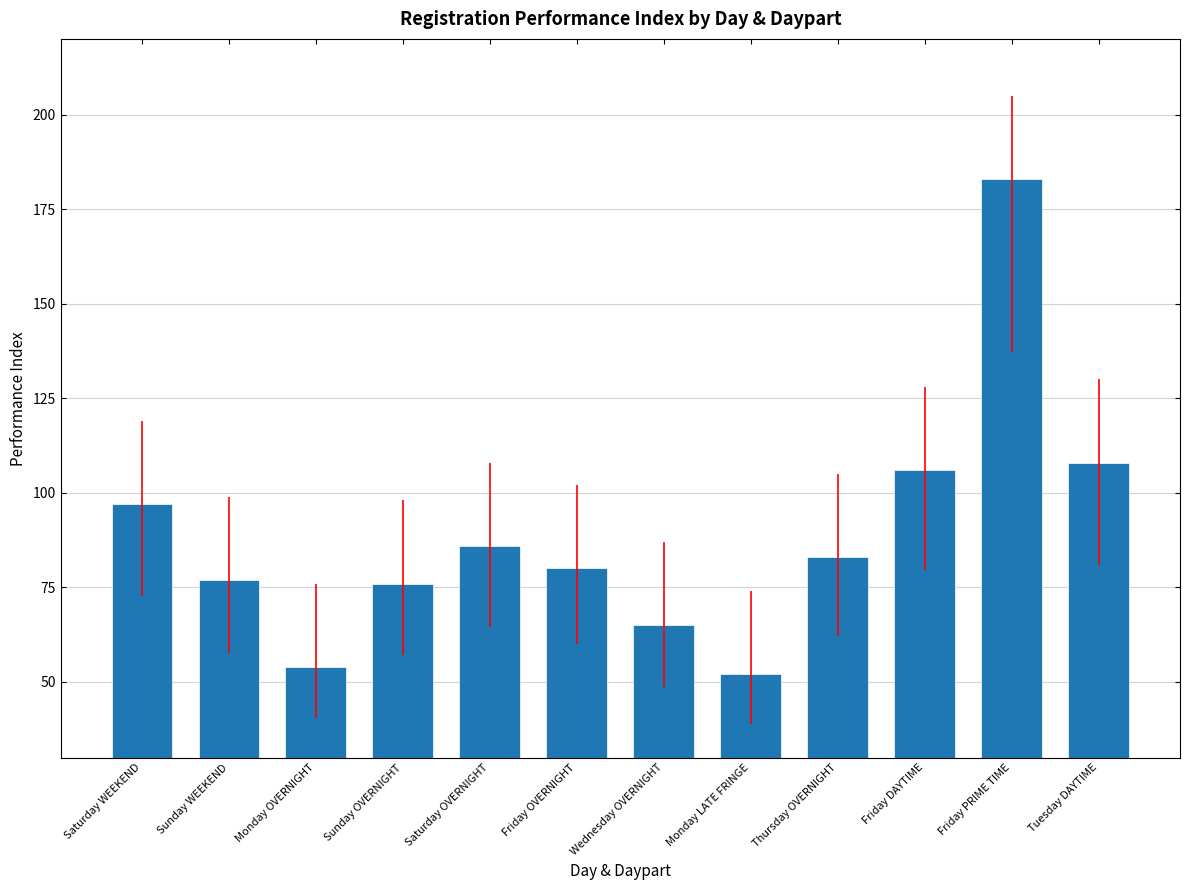

What is the change in value from Thursday OVERNIGHT to Friday DAYTIME?

+23